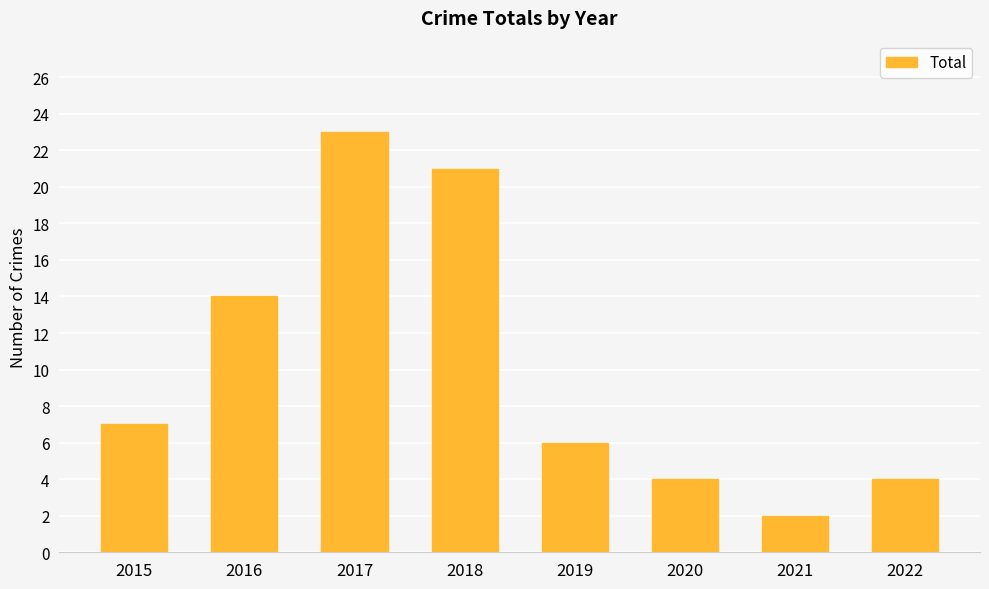

Reading left to right, what are all the values shown in this chart?

7	14	23	21	6	4	2	4